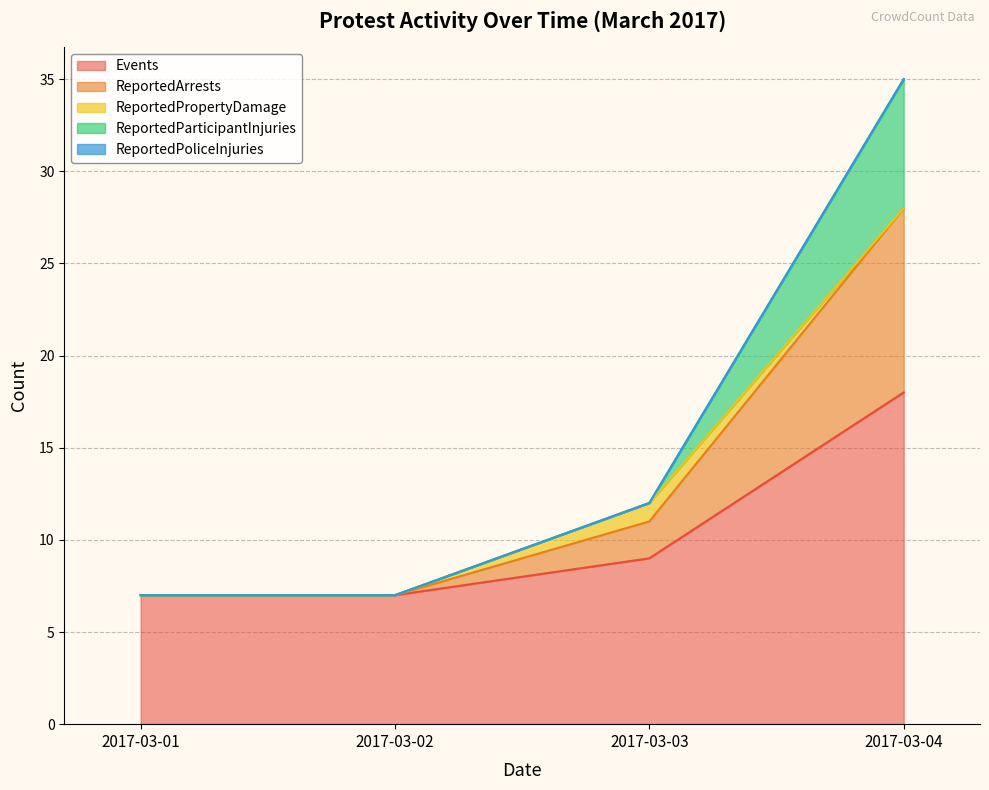

What is the approximate value of ReportedParticipantInjuries at 2017-03-02, to the nearest 5?

5